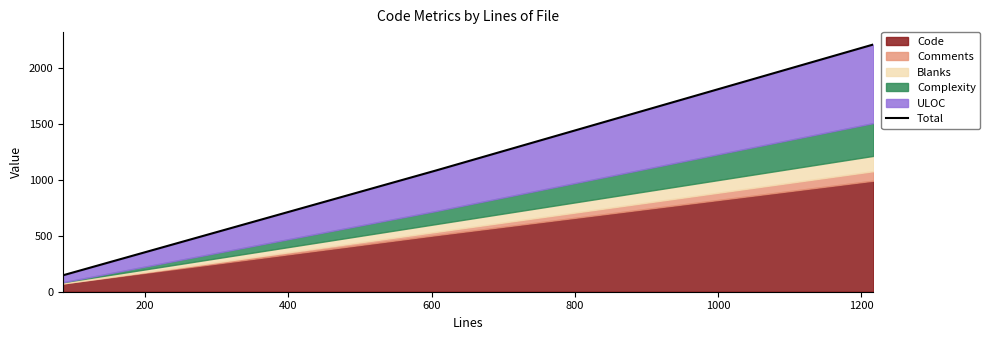

What is the value of the 2nd point from the left?

1086